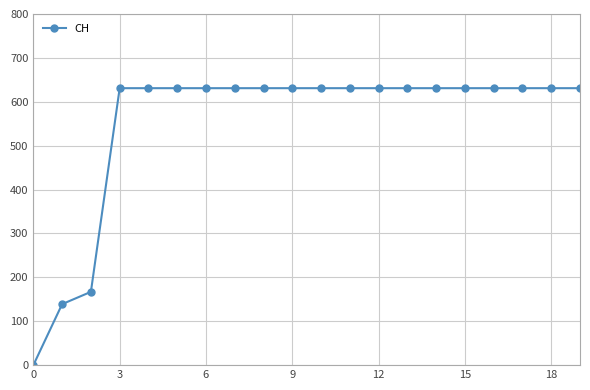

What is the difference between the maximum and second lowest values?

492